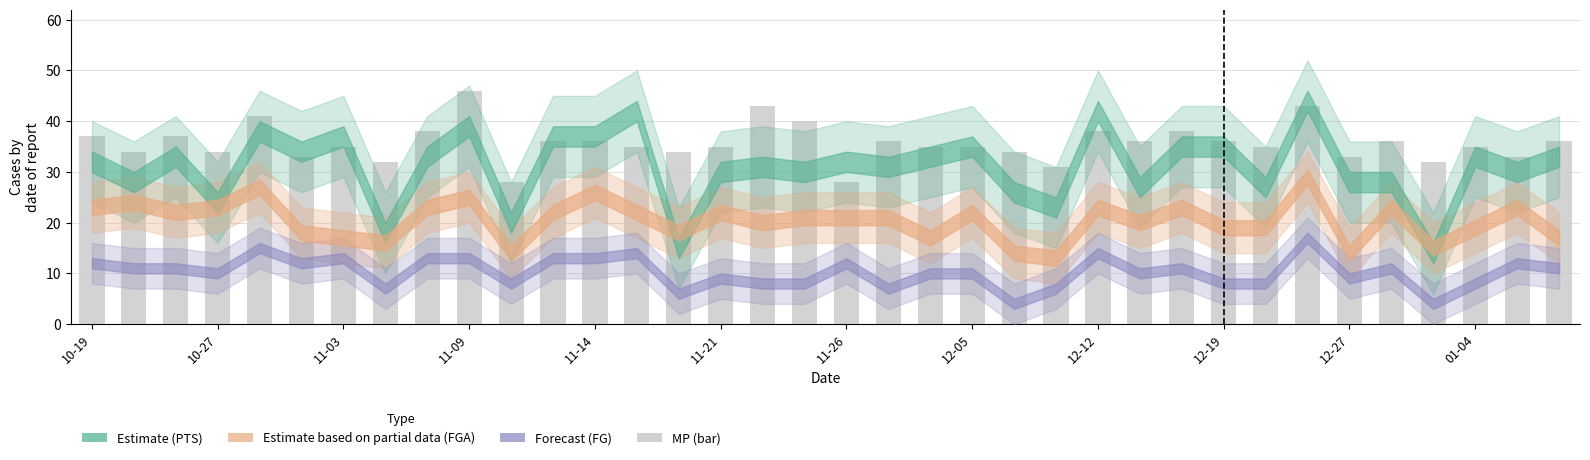

How many series are shown in this chart?

1